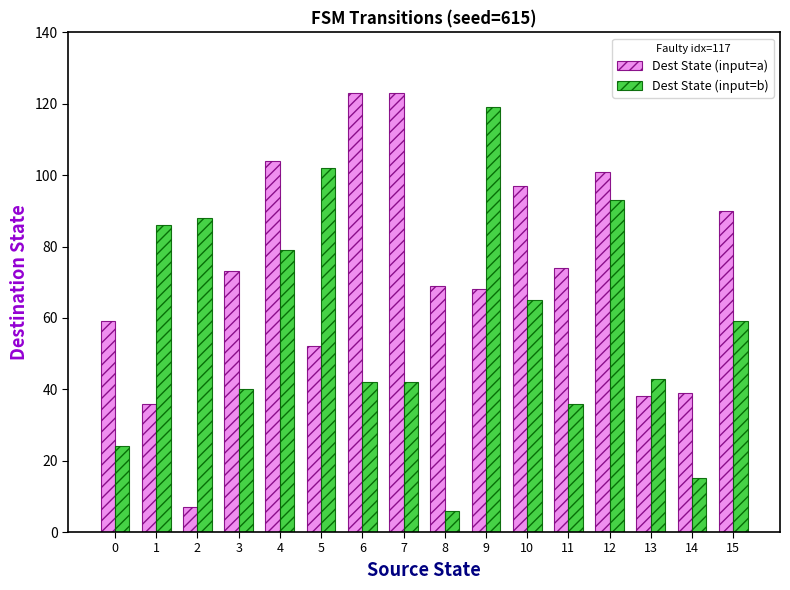

What are all the series names shown in the legend?

Dest State (input=a), Dest State (input=b)